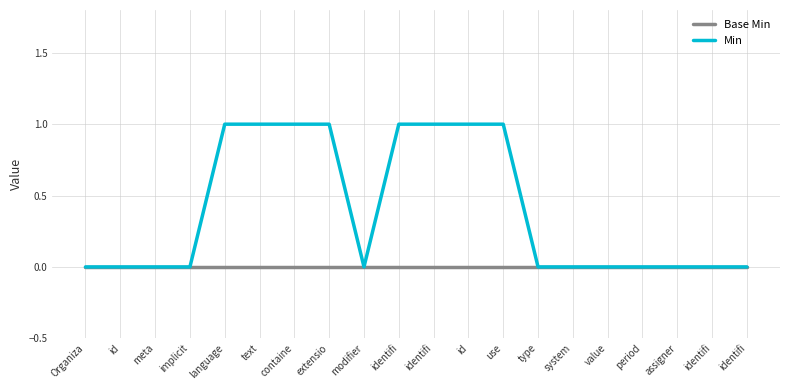

At which category does Min reach its first local valley?

modifier